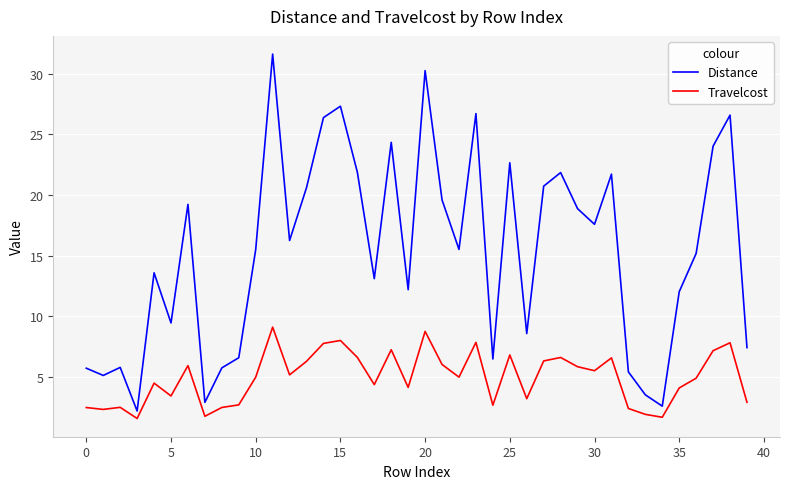

List the series in order of their peak value, lowest first.

Travelcost, Distance